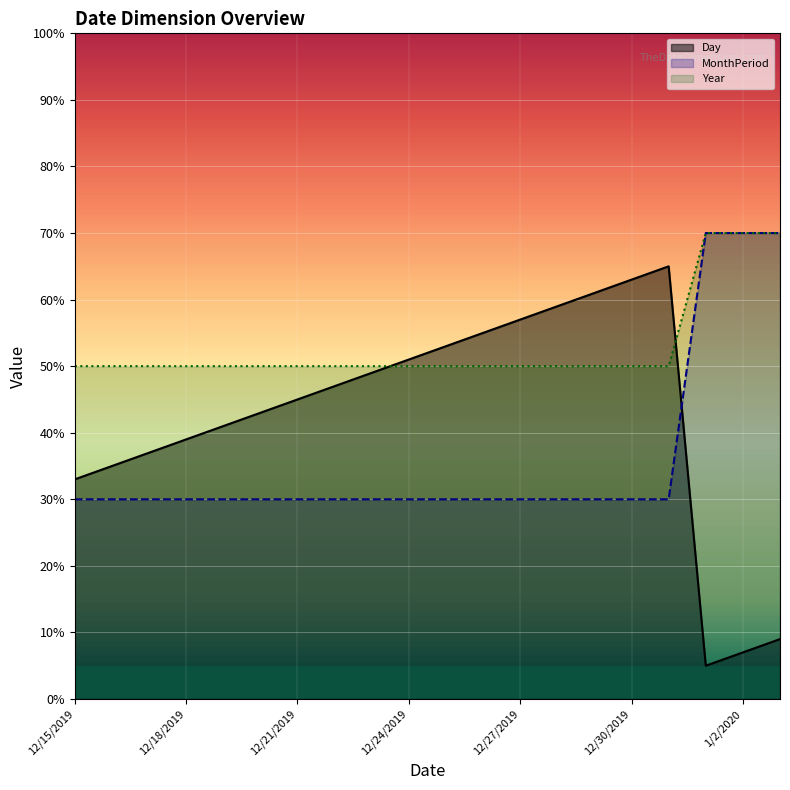

At which category is the sum across all series the highest?

1/3/2020